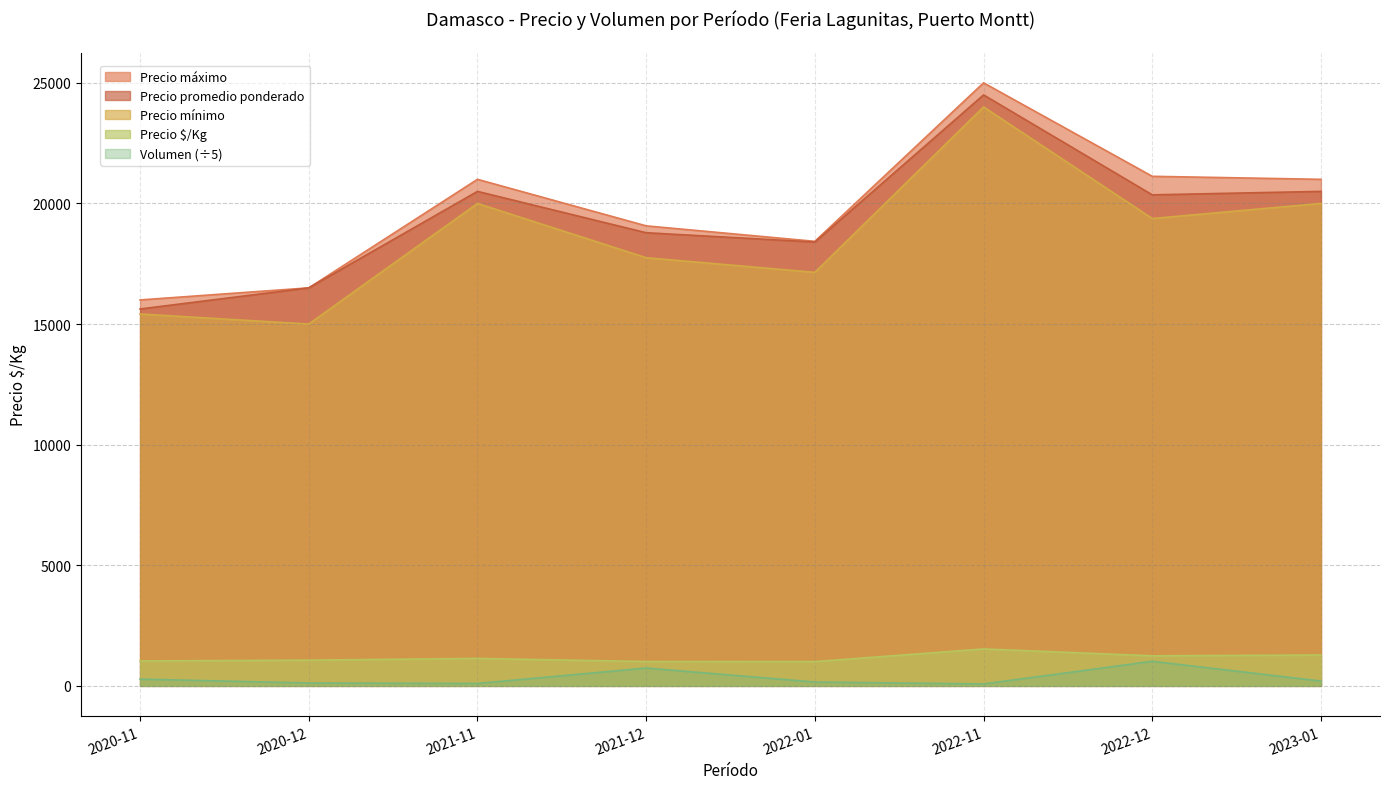

How many series are shown in this chart?

5